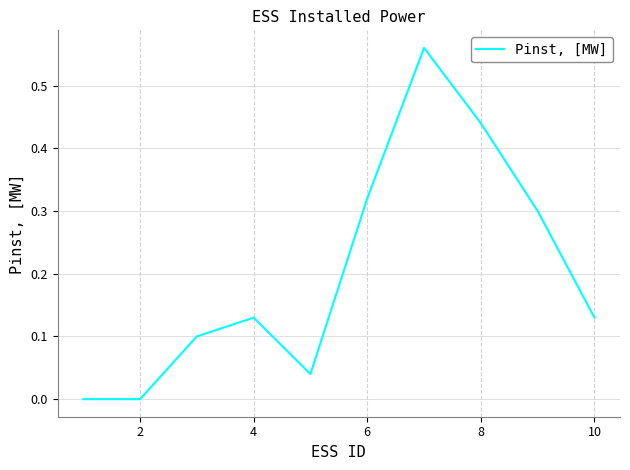

The chart shows a value of 0.2 at 10. True or false?

False